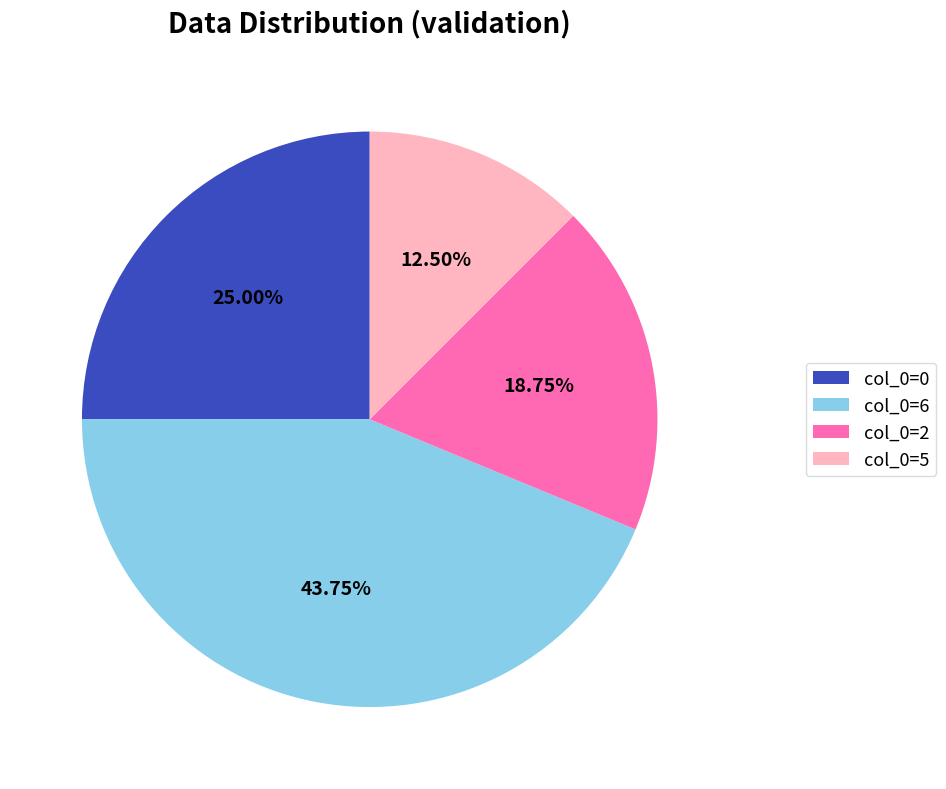

To the nearest percent, what is the average slice percentage?

25%